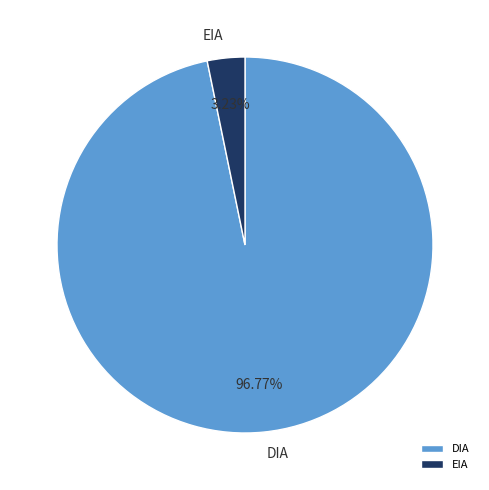

What percentage do EIA and DIA together represent?

100.0%